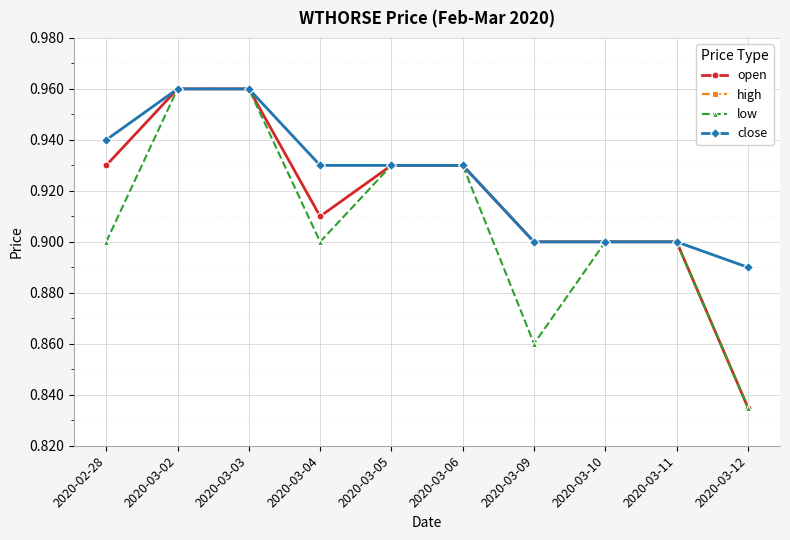

True or false: high and open intersect in this chart.

False